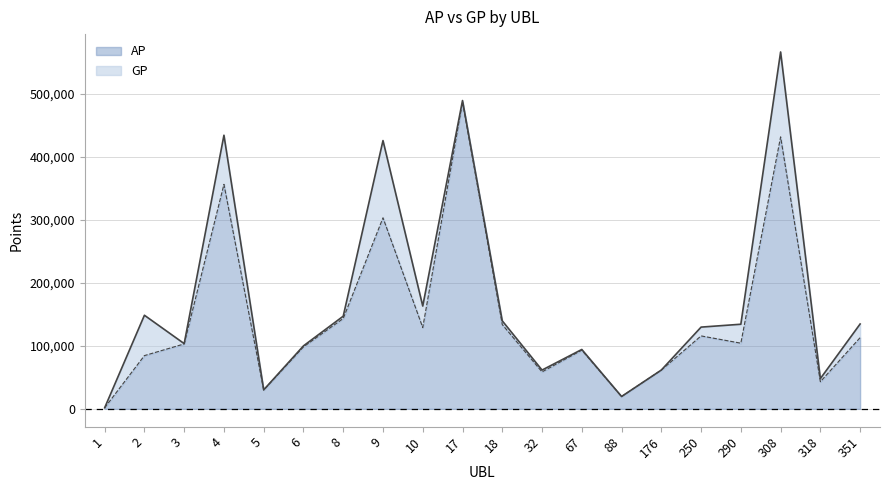

What is the difference between the second highest and second lowest values in the AP series?

411755